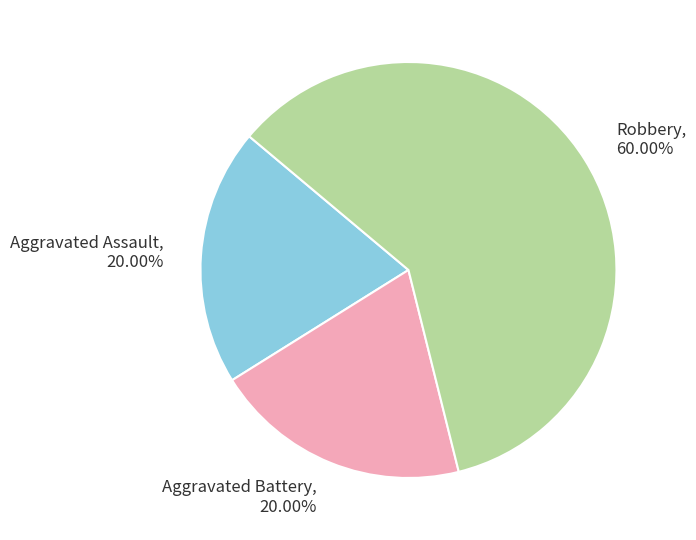

To the nearest percent, what is the difference between the Robbery and Aggravated Assault slice percentages?

40%